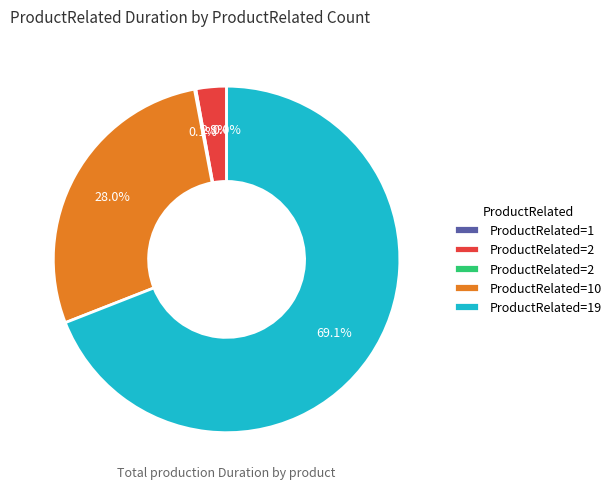

To the nearest percent, what percentage of the pie is 10?

28%